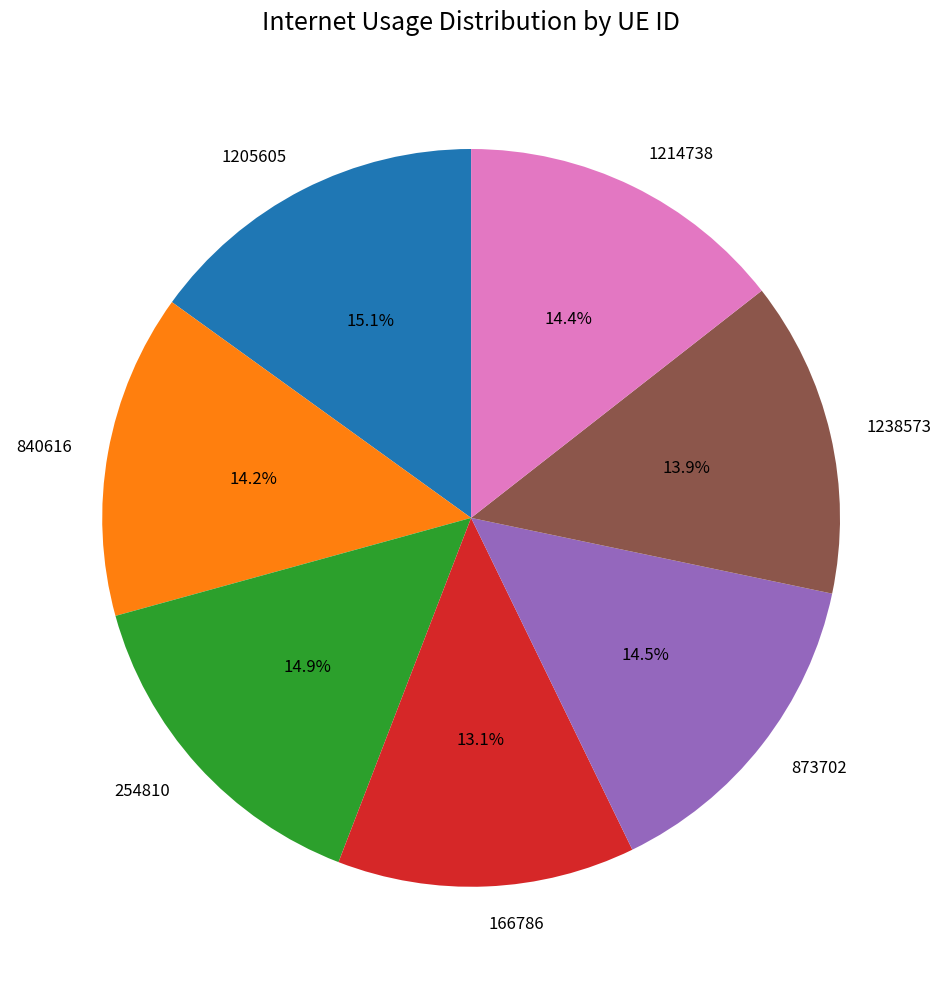

To the nearest percent, what is the difference between the largest and smallest slice percentages?

2%